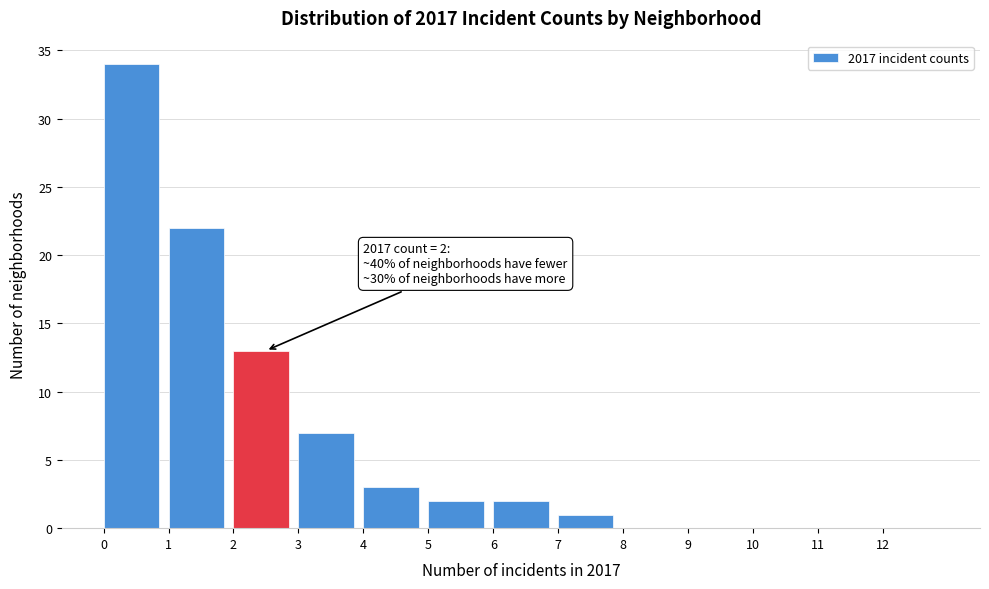

Which range on the x-axis has the tallest bar?

0 to 1